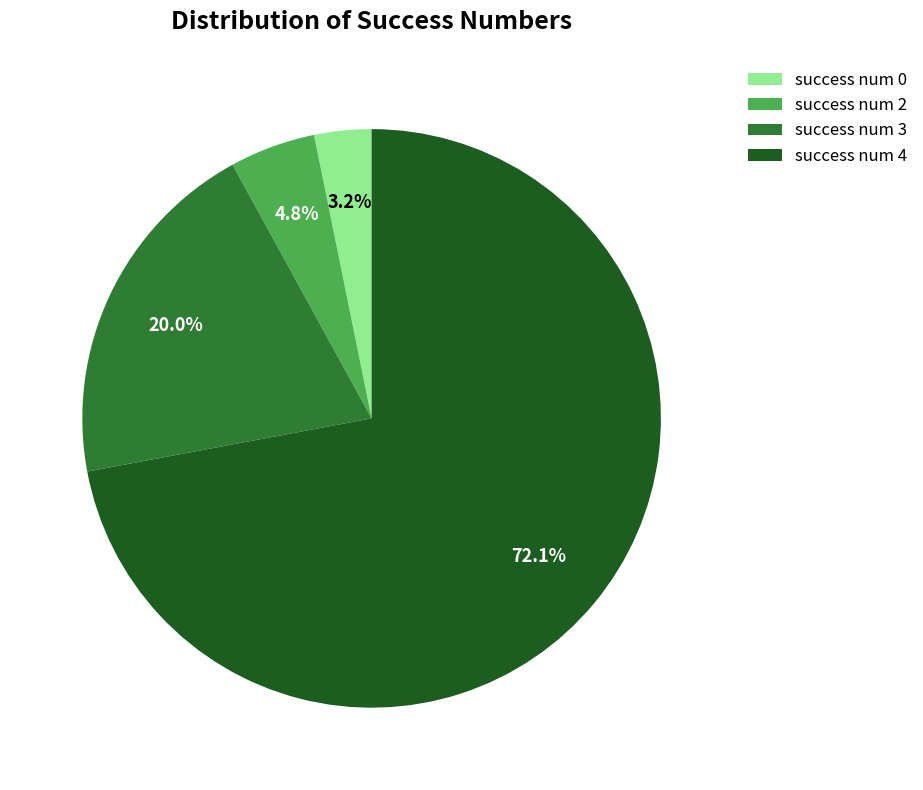

Approximately how many times larger is the value at success num 4 compared to success num 2?

15.0